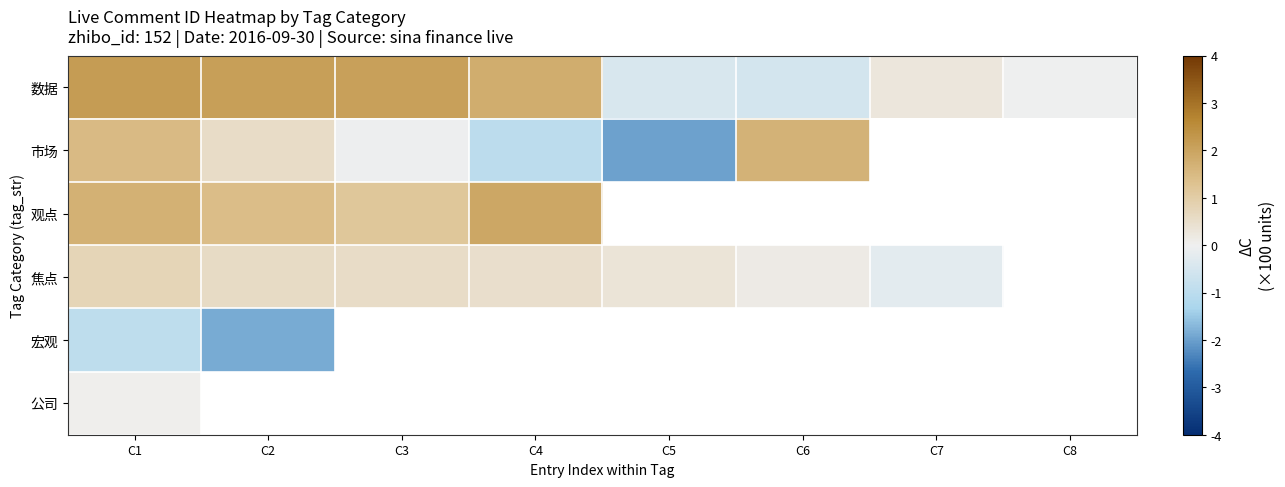

List the series in order of their peak value, lowest first.

宏观, 公司, 焦点, 市场, 观点, 数据